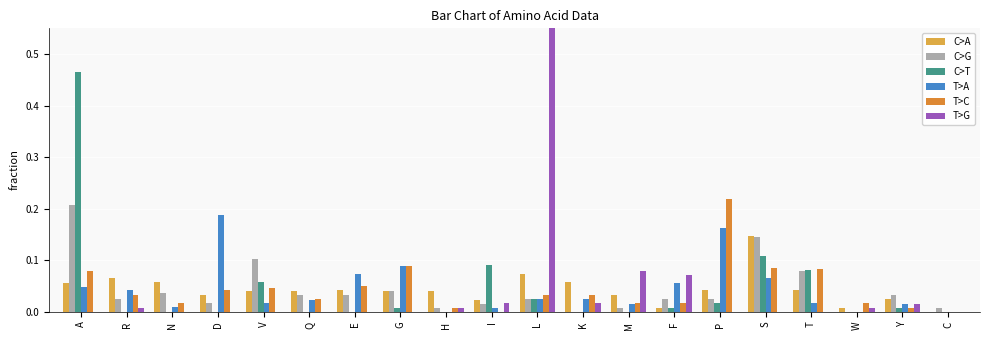

The value of C>A at C is 0.1. True or false?

False